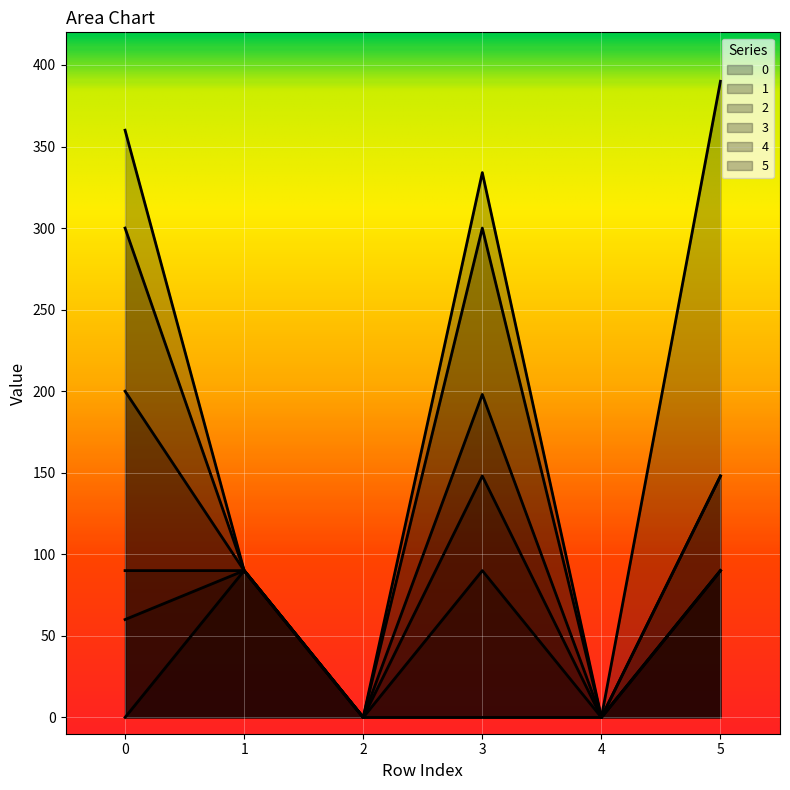

True or false: 1 and 2 intersect in this chart.

False